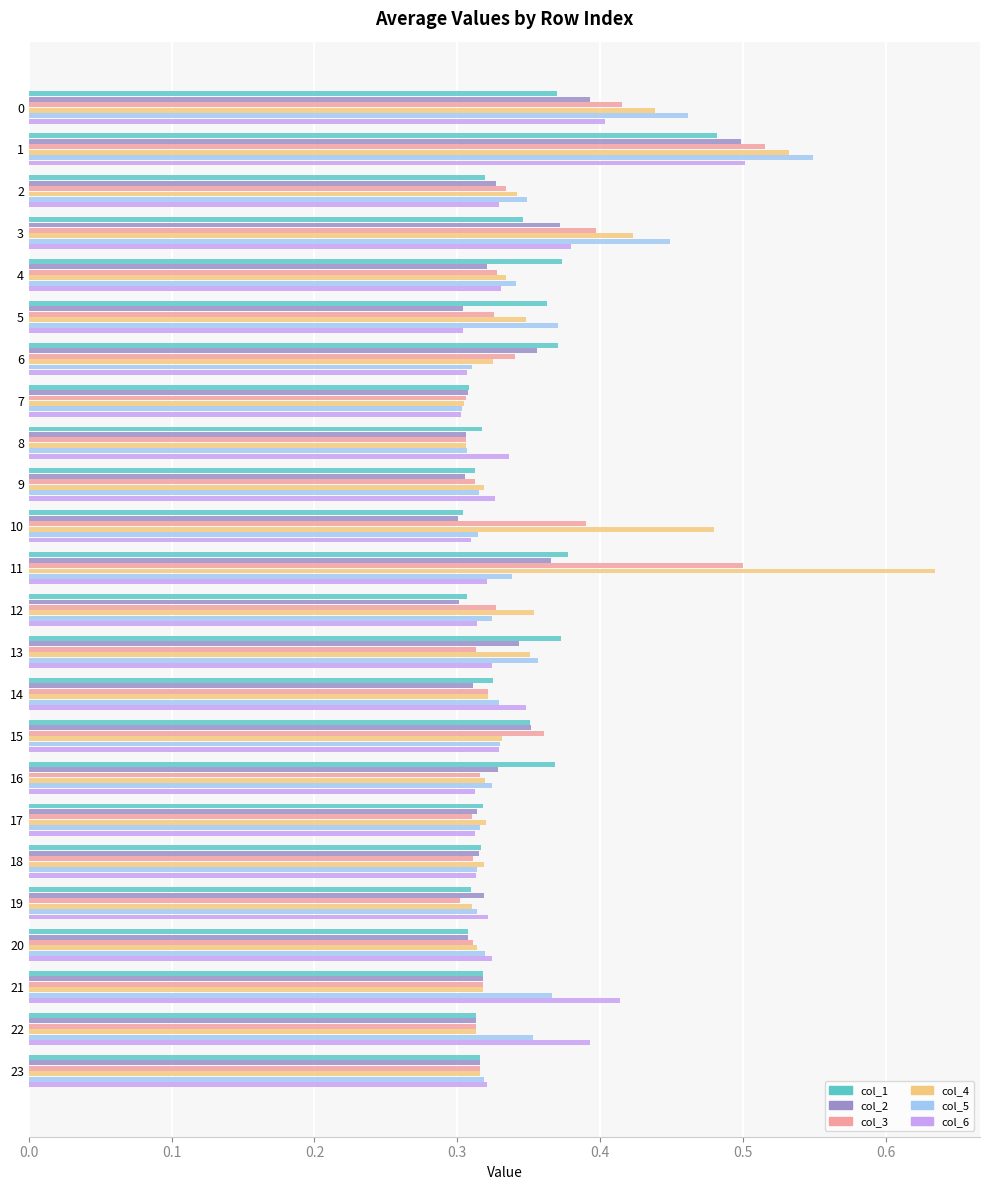

What is the sum of all col_4 values?

8.7